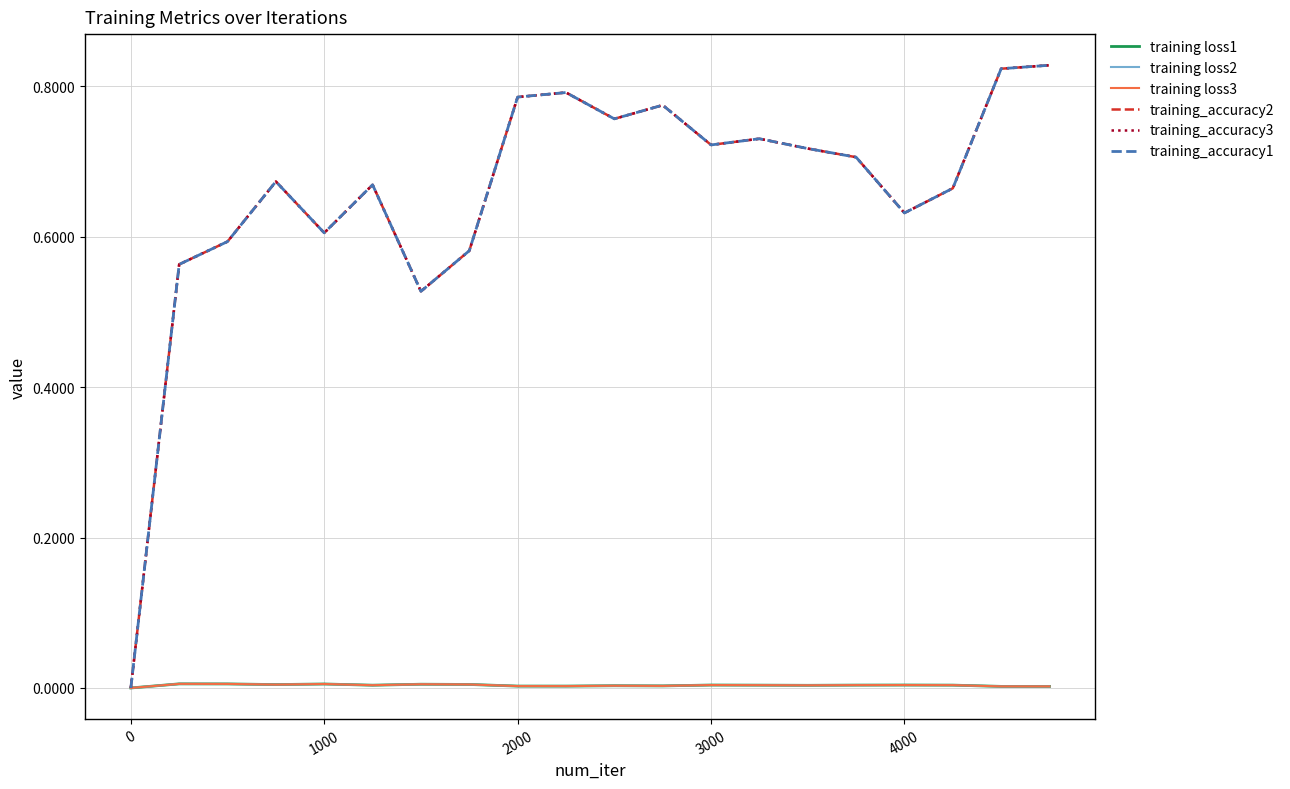

How many training_accuracy3 values are between 0 and 1?

20